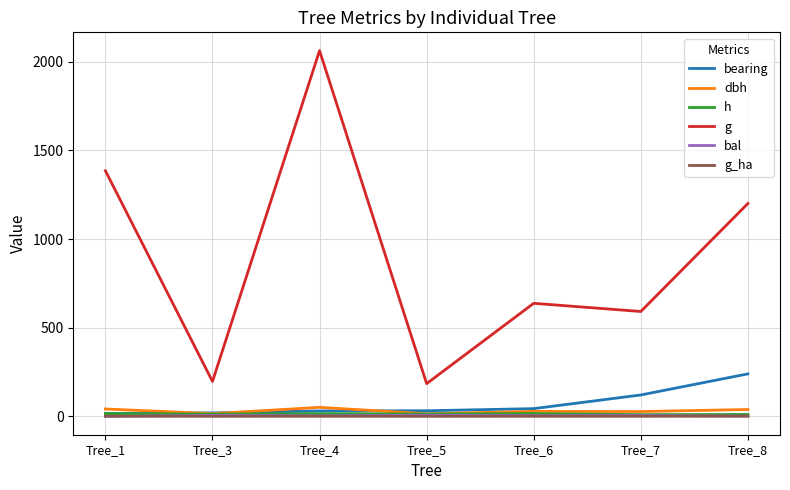

True or false: h and g intersect in this chart.

False